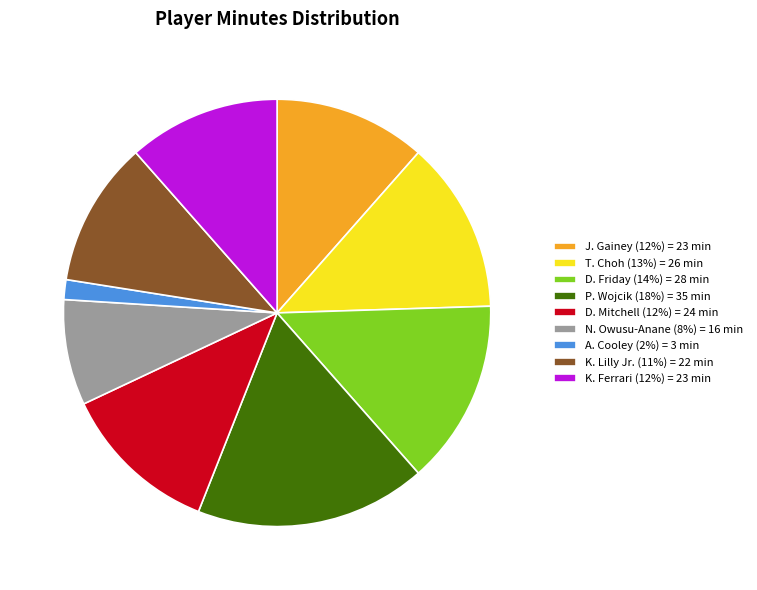

Which slice is the largest?

P. Wojcik